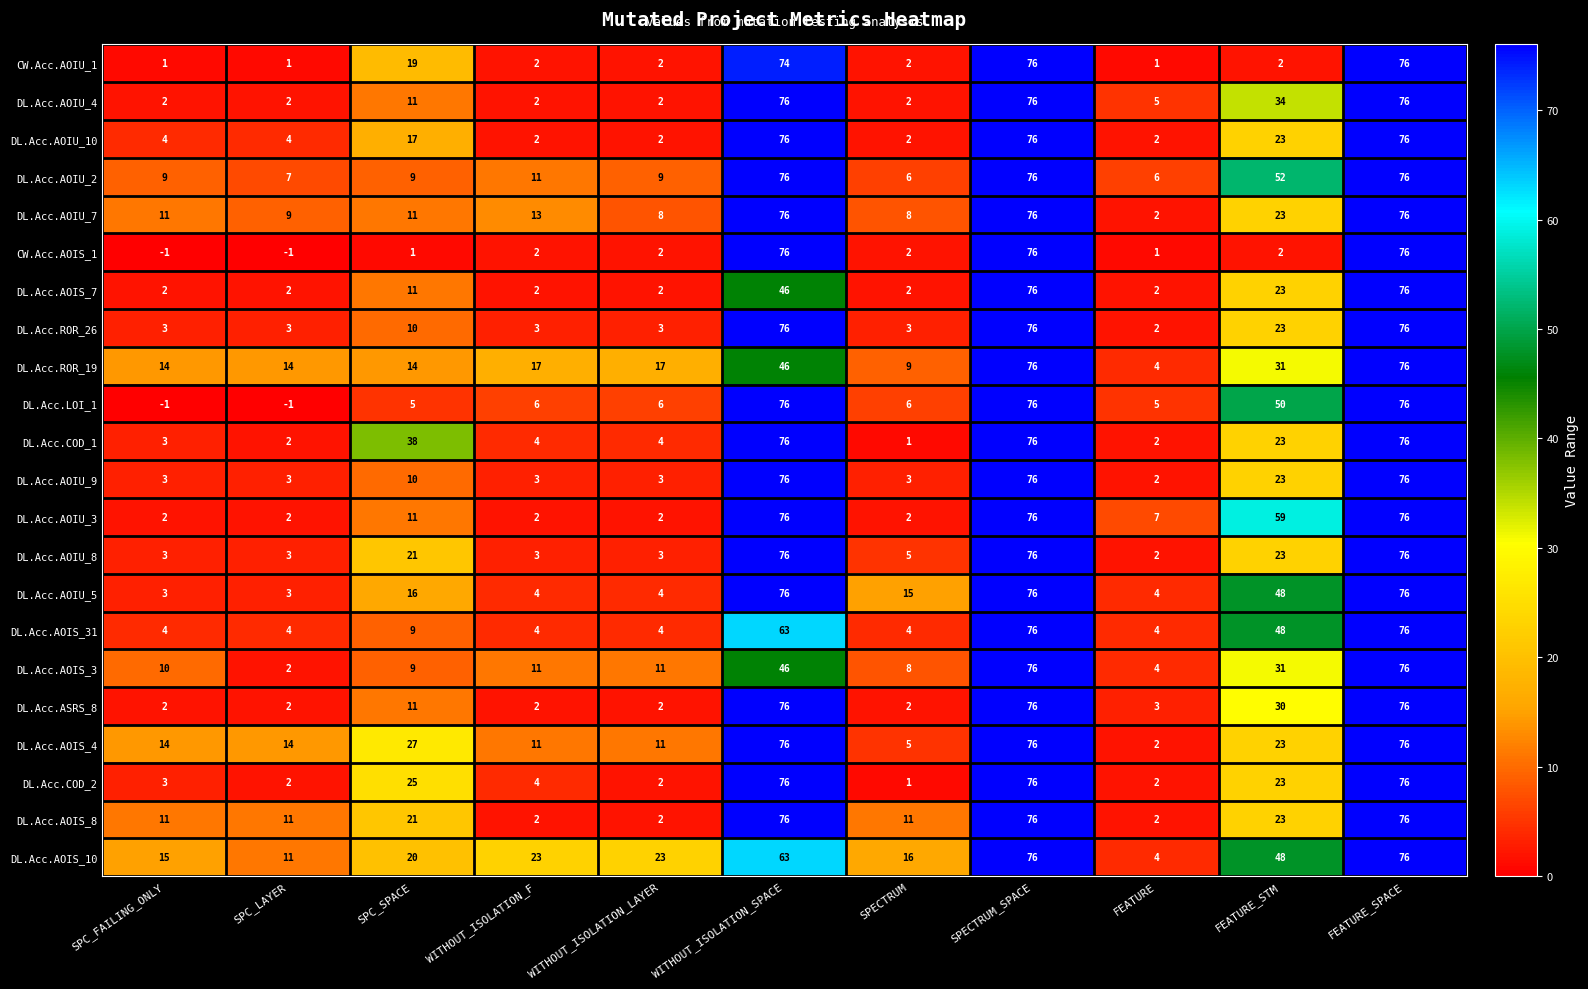

Between SPECTRUM and FEATURE, which series saw the biggest shift?

DL.Acc.AOIS_10